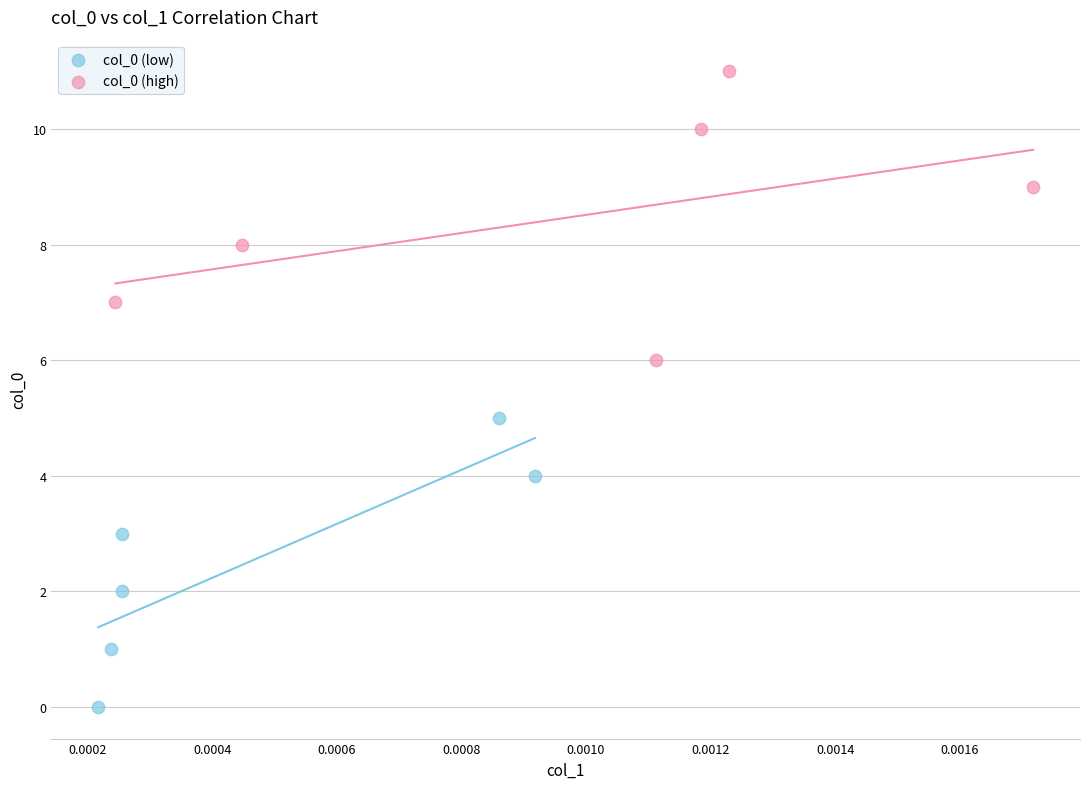

Which series reaches the maximum Y coordinate?

col_0 (high)